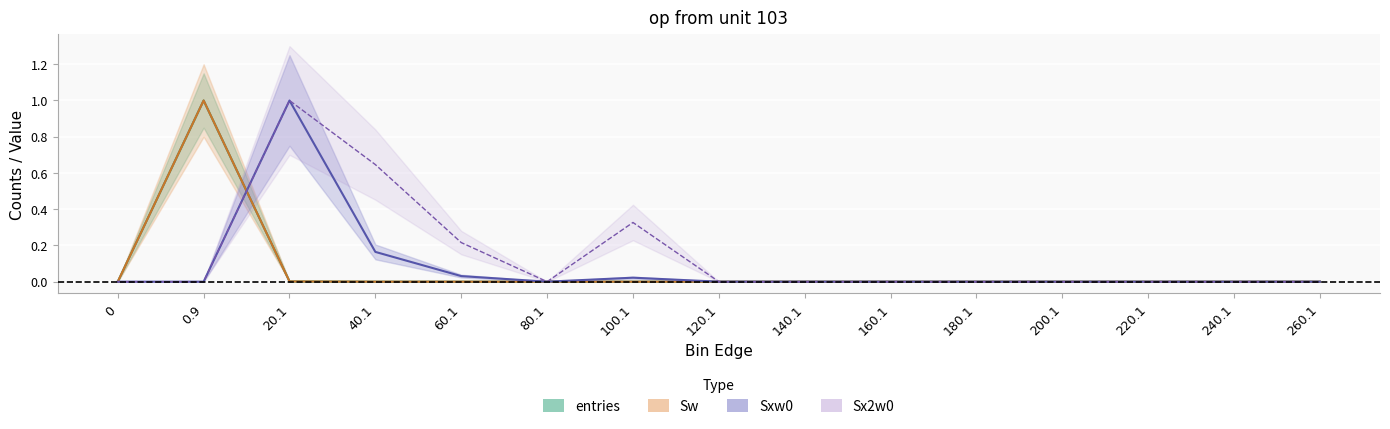

Reading right to left, transcribe all the data shown in this chart.

entries: 260.1=0.0	240.1=0.0	220.1=0.0	200.1=0.0	180.1=0.0	160.1=0.0	140.1=0.0	120.1=0.0	100.1=0.0	80.1=0.0	60.1=0.0	40.1=0.0	20.1=0.0	0.9=1.0	0=0.0
Sw: 260.1=0.0	240.1=0.0	220.1=0.0	200.1=0.0	180.1=0.0	160.1=0.0	140.1=0.0	120.1=0.0	100.1=0.0	80.1=0.0	60.1=0.0	40.1=0.0	20.1=0.0	0.9=1.0	0=0.0
Sxw0: 260.1=0.0	240.1=0.0	220.1=0.0	200.1=0.0	180.1=0.0	160.1=0.0	140.1=0.0	120.1=0.0	100.1=0.0	80.1=0.0	60.1=0.0	40.1=0.2	20.1=1.0	0.9=0.0	0=0.0
Sx2w0: 260.1=0.0	240.1=0.0	220.1=0.0	200.1=0.0	180.1=0.0	160.1=0.0	140.1=0.0	120.1=0.0	100.1=0.3	80.1=0.0	60.1=0.2	40.1=0.6	20.1=1.0	0.9=0.0	0=0.0